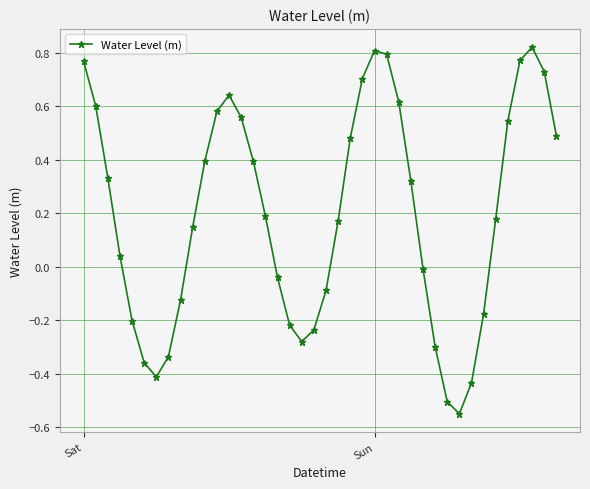

How many interior local peaks (higher than both neighbors) does the data have?

3